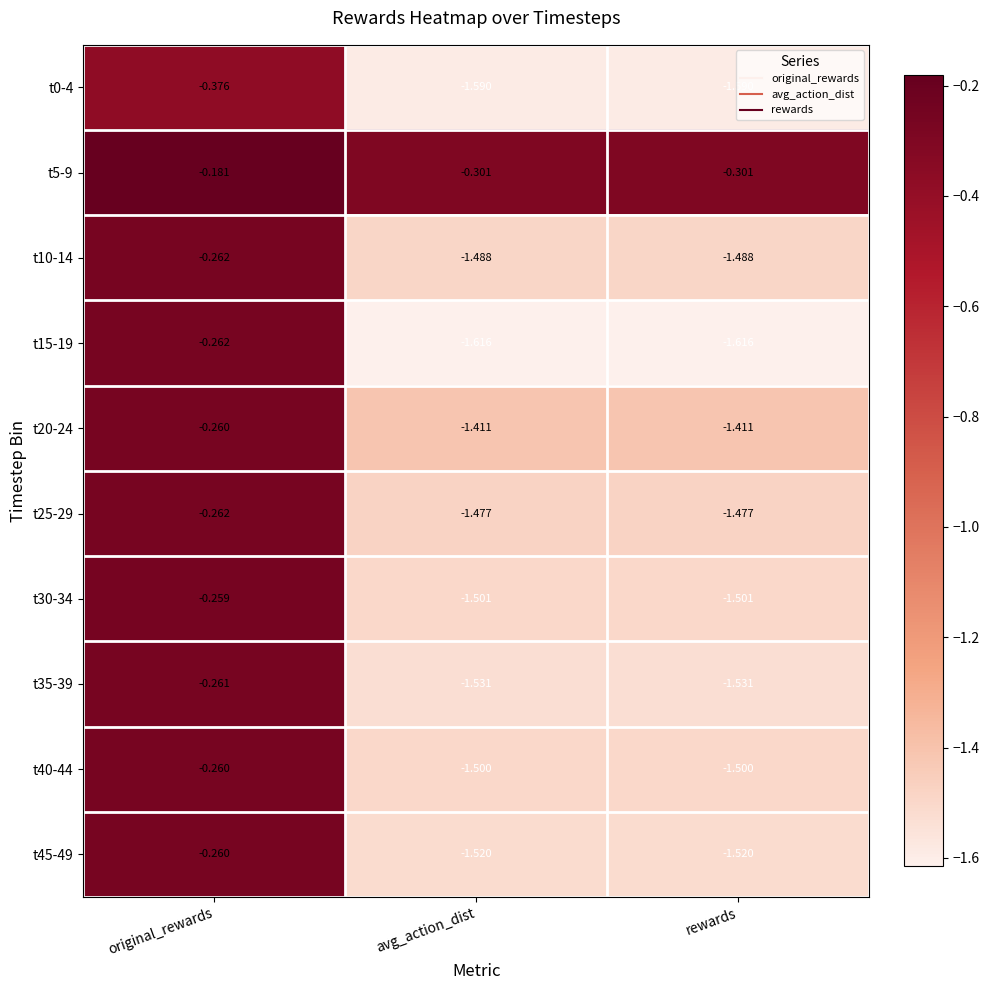

Where does the t30-34 series first go above -1?

original_rewards